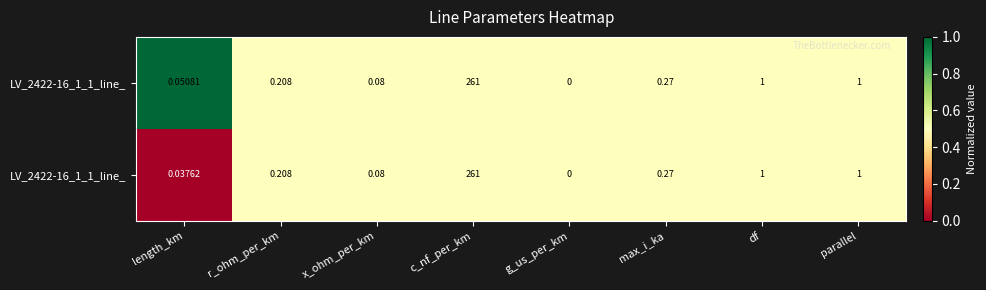

Which label corresponds to the smallest value in the chart?

length_km